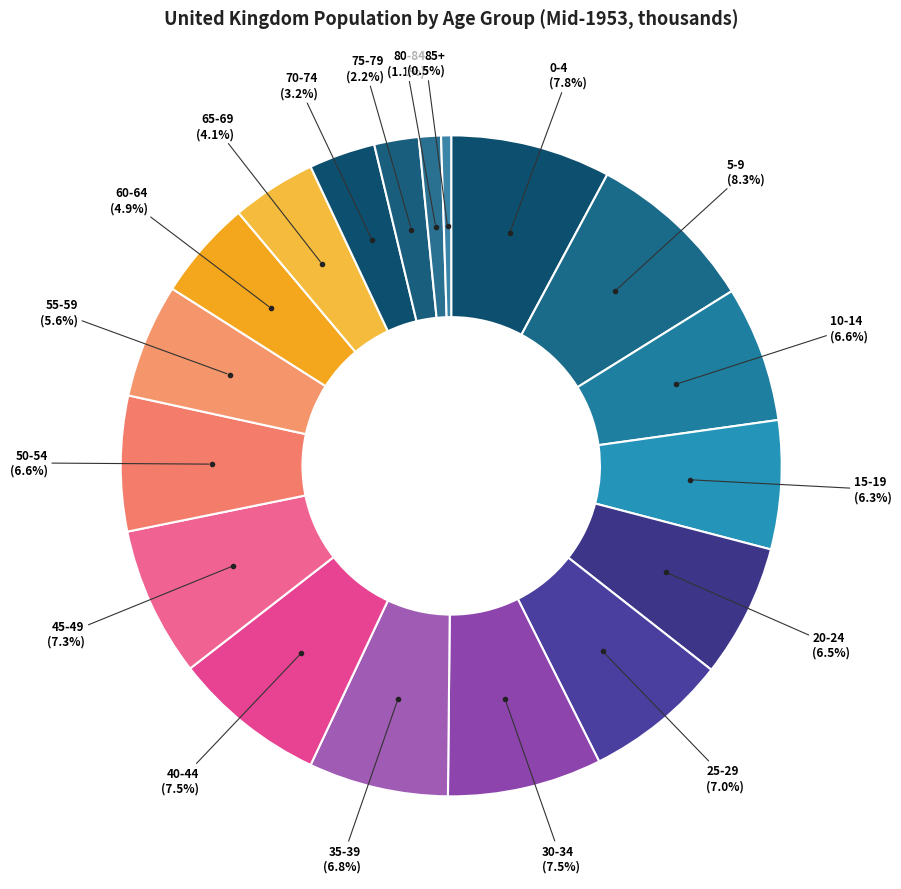

How many slices are in this pie chart?

18